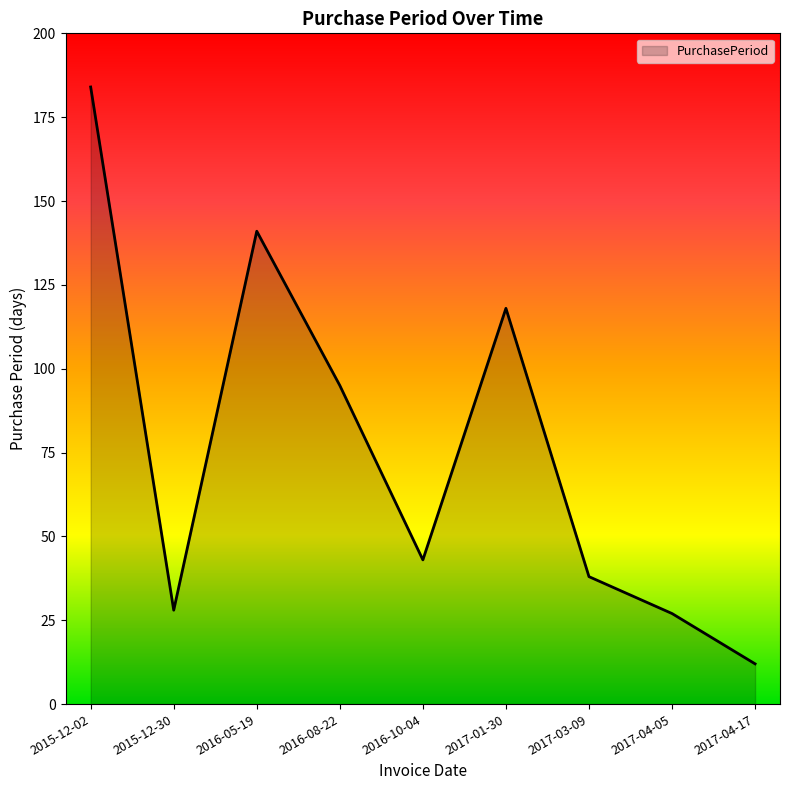

Where does the data first go above 43?

2015-12-02